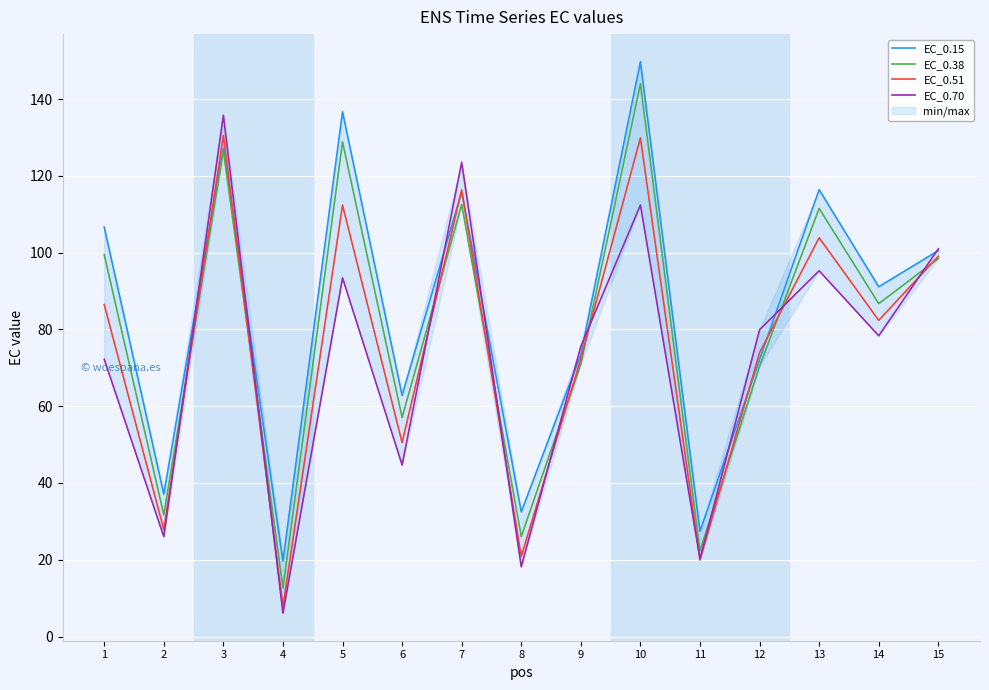

What is the difference between the highest and lowest values at 12?

9.5